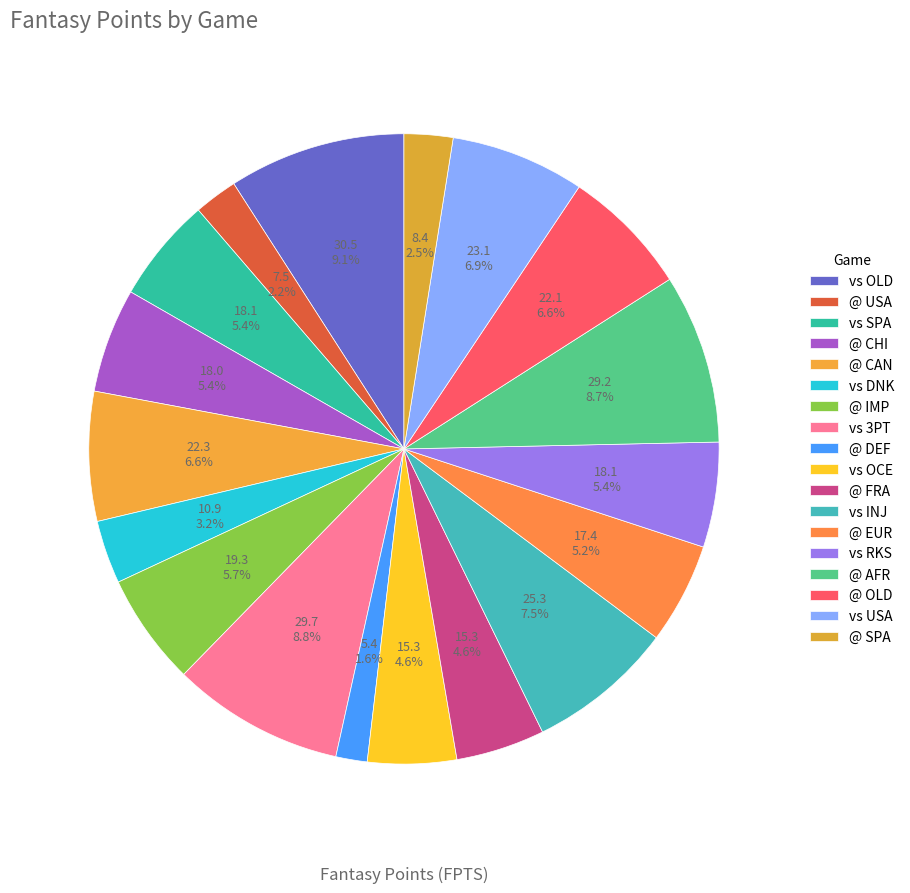

Does any single category account for the majority?

No